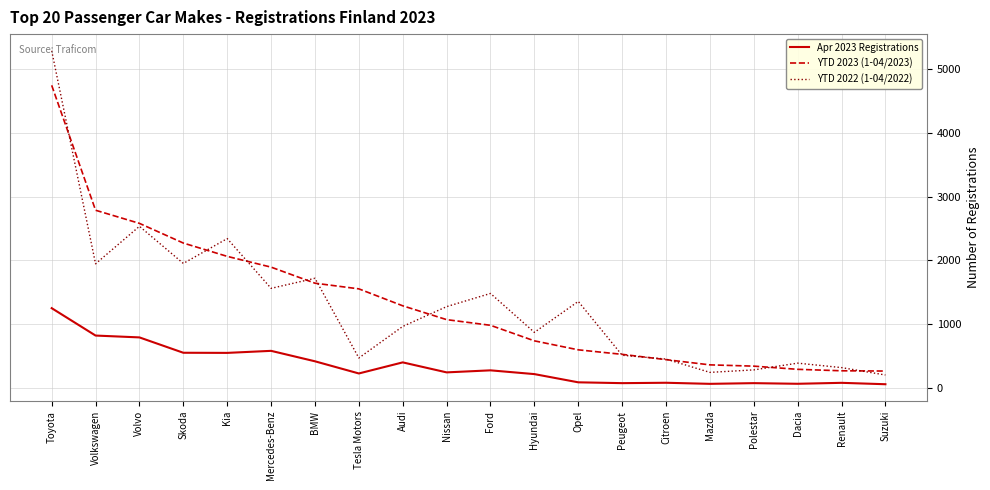

True or false: YTD 2023 (1-04/2023) and Apr 2023 Registrations intersect in this chart.

False